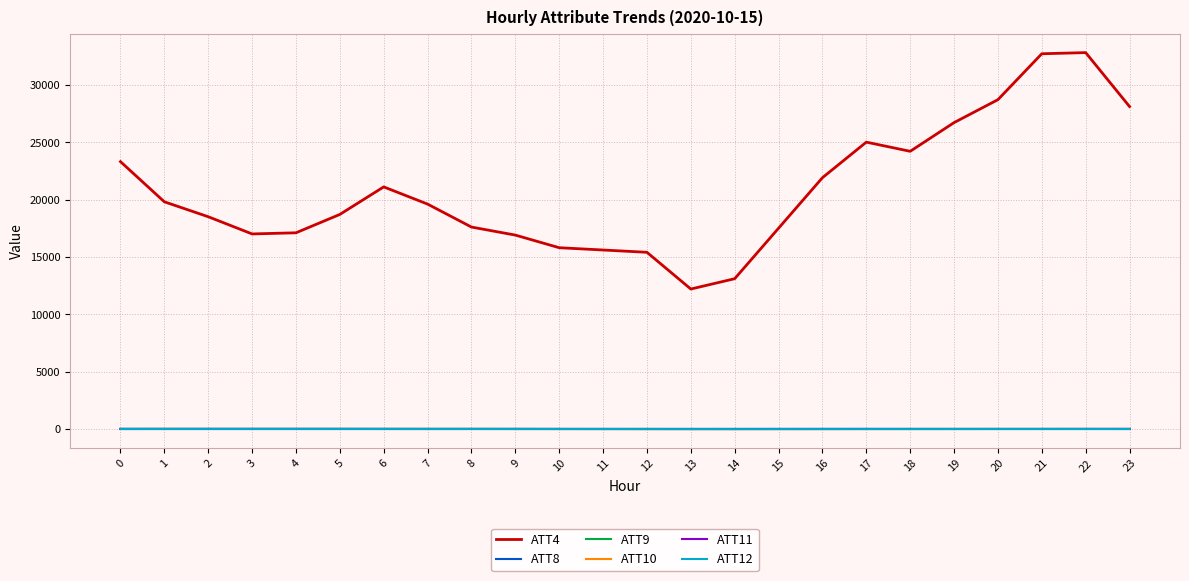

Which series has the largest total across all categories?

ATT4